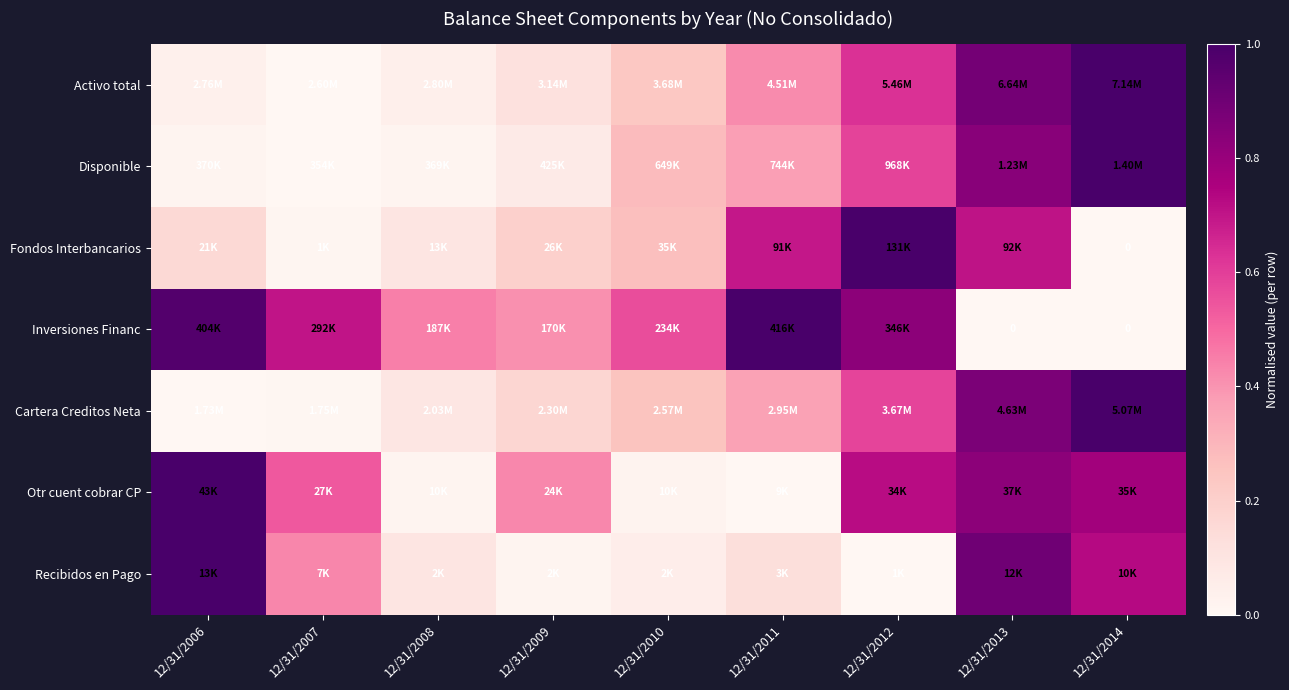

Which series has the largest range (max minus min)?

Activo total